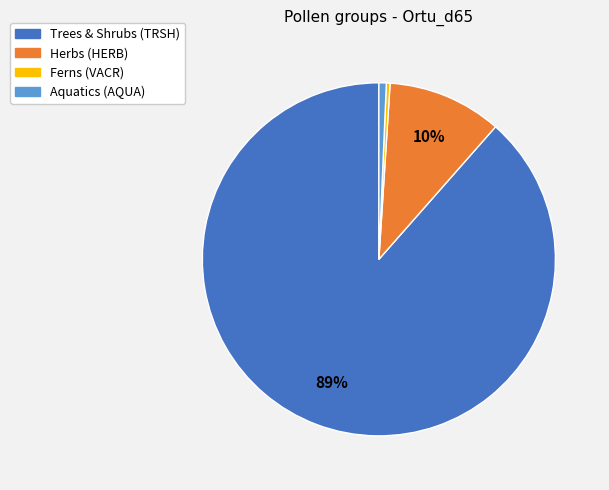

To the nearest percent, what is the average slice percentage?

25%